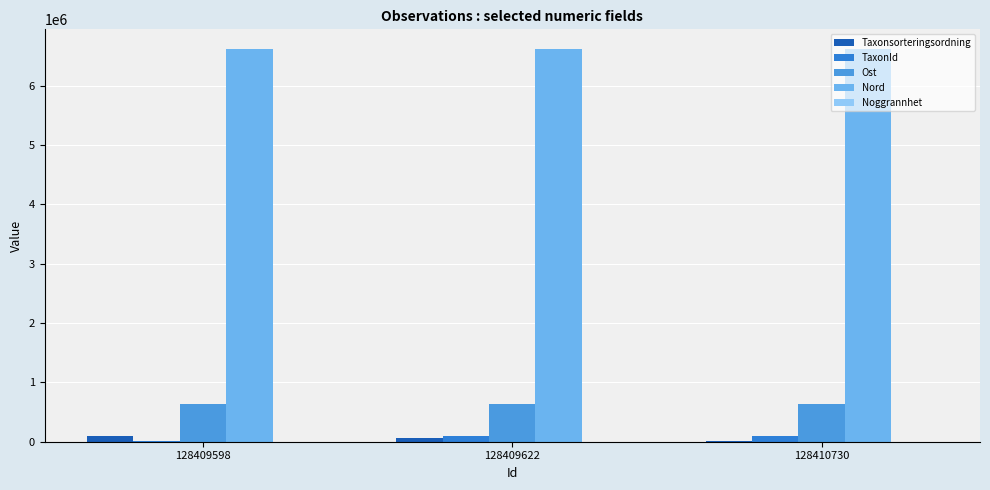

Are the bars grouped side by side (vs. stacked)?

Yes